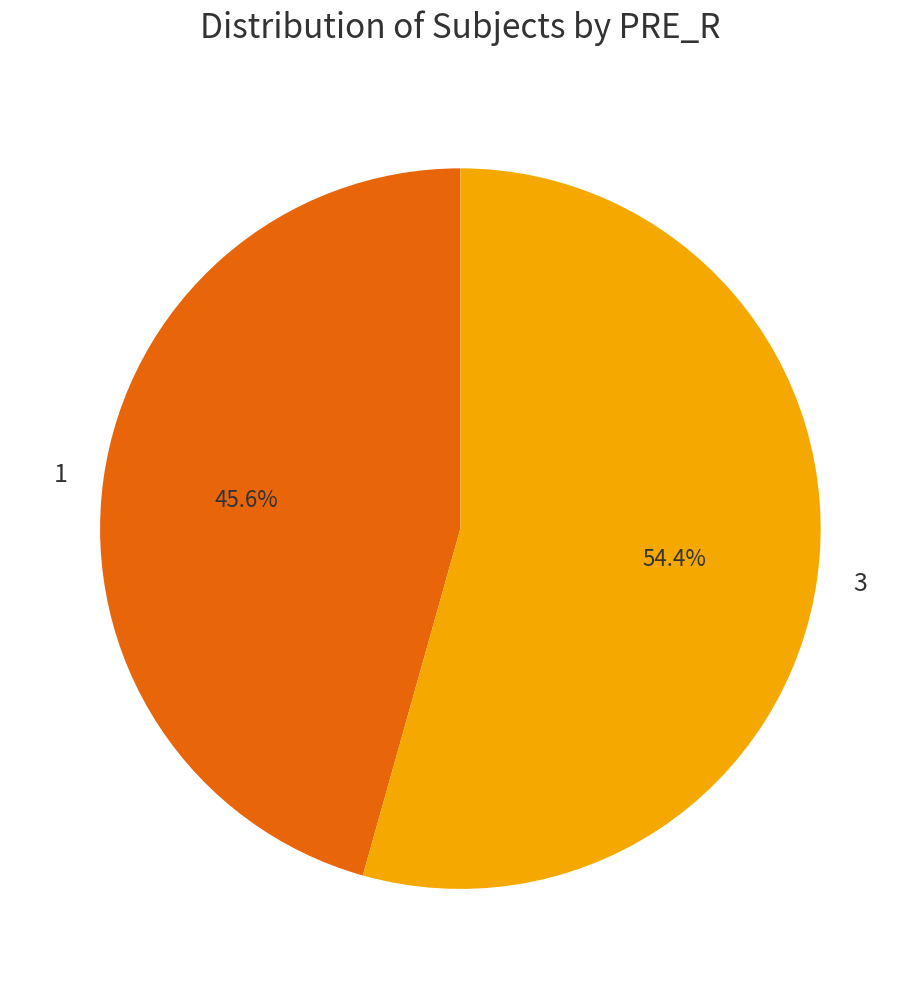

Does 3 represent more than half of the total?

Yes